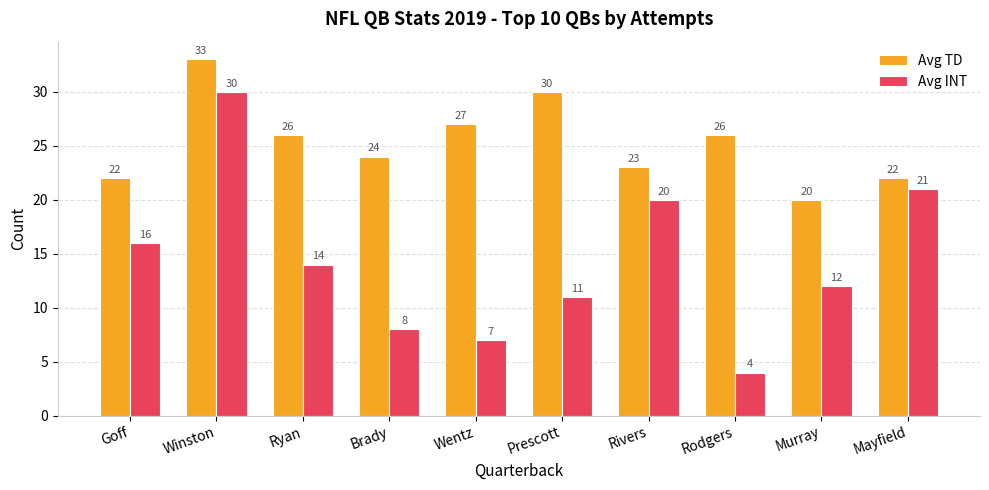

What are all the series names shown in the legend?

Avg TD, Avg INT